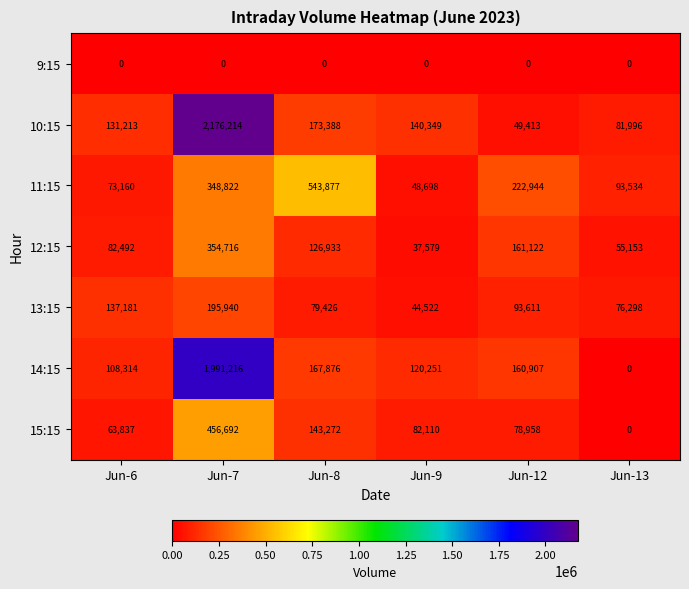

What is the sum of all 14:15 values?

2548564